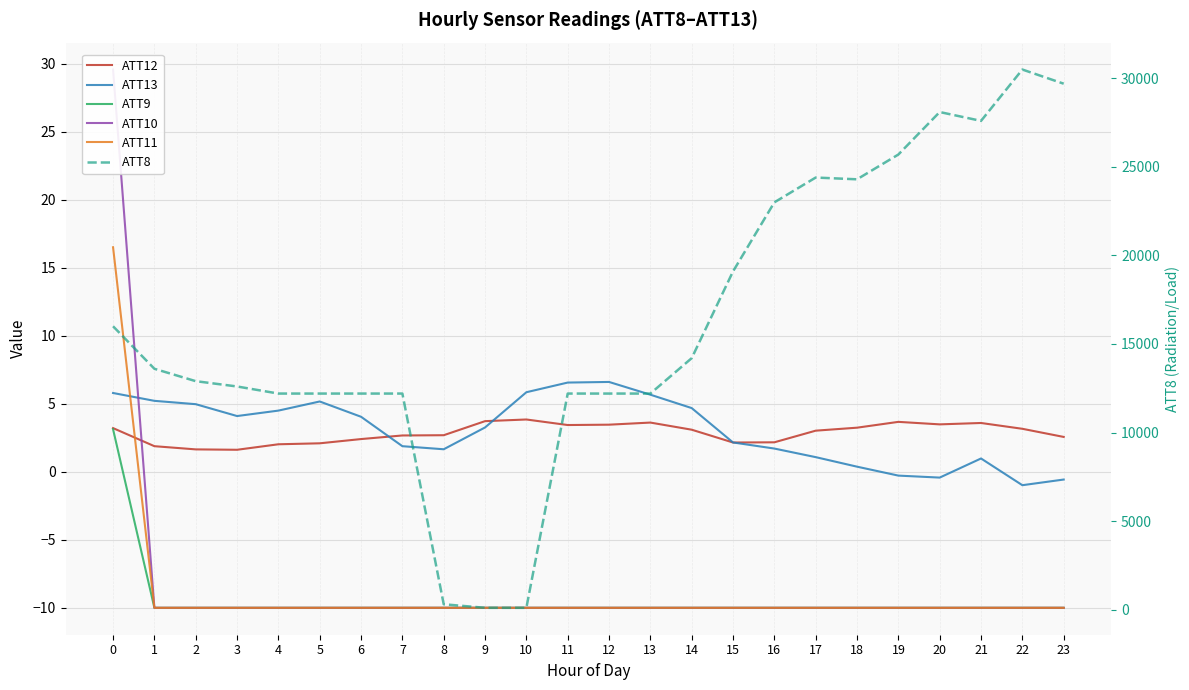

Which category has the highest value across all series?

22